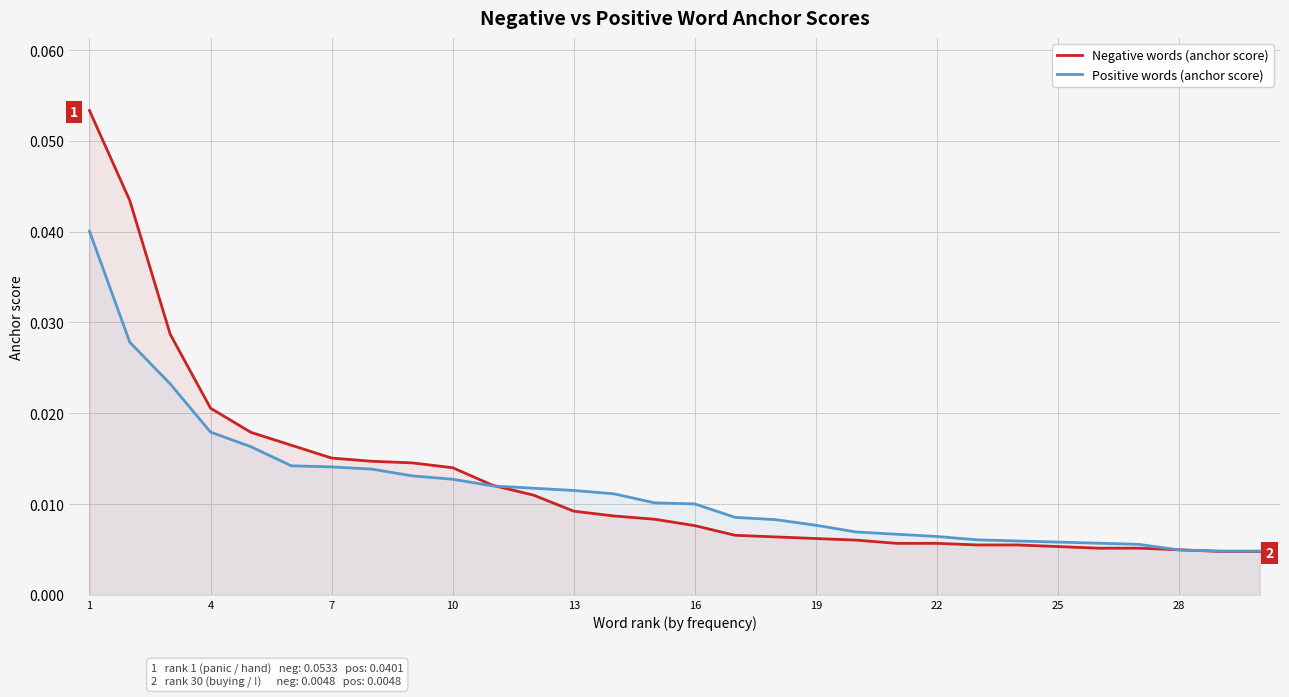

Is the value of Positive words (anchor score) at 16 greater than the value of Negative words (anchor score) at 28?

Yes